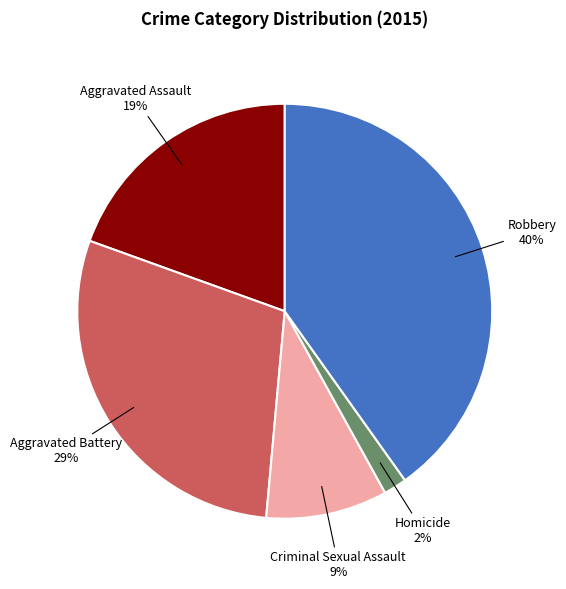

Does any single category account for the majority?

No